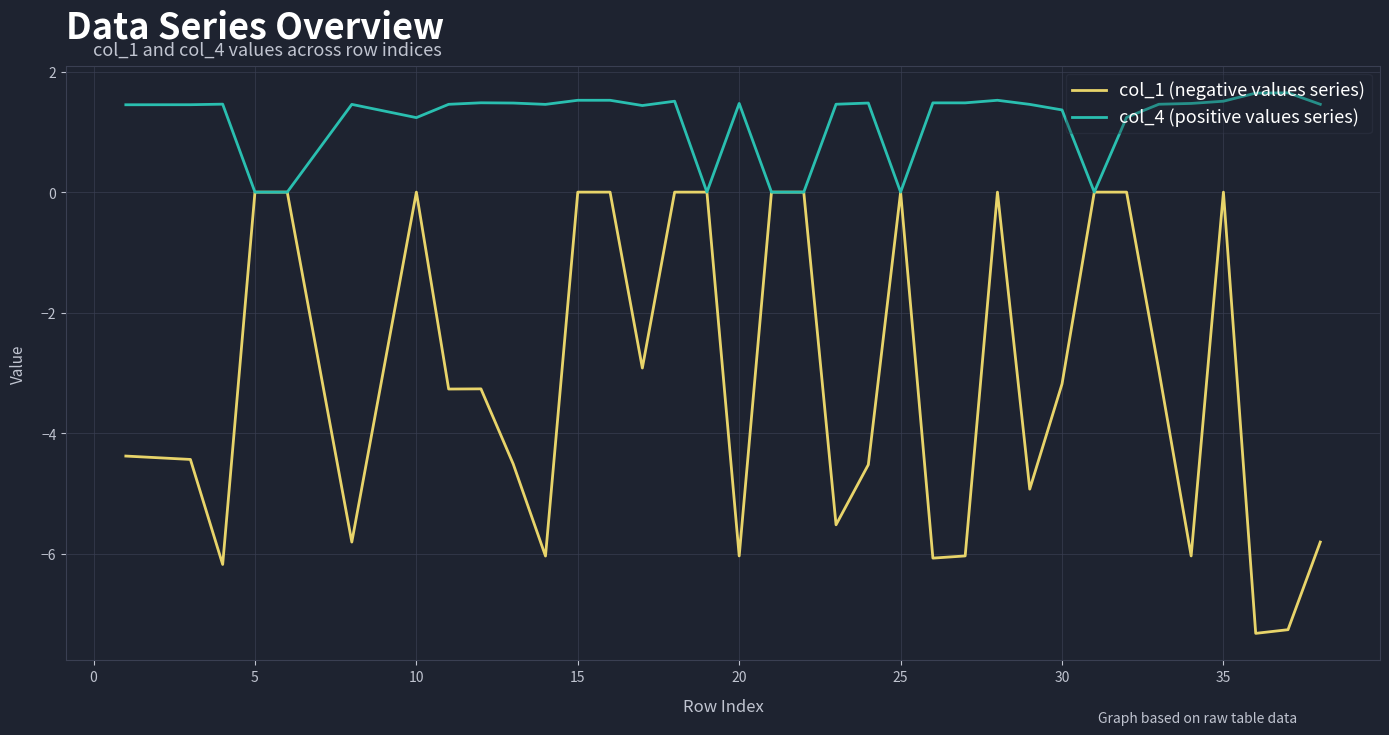

Rank the series by their maximum value, from highest to lowest.

col_4 (positive values series), col_1 (negative values series)